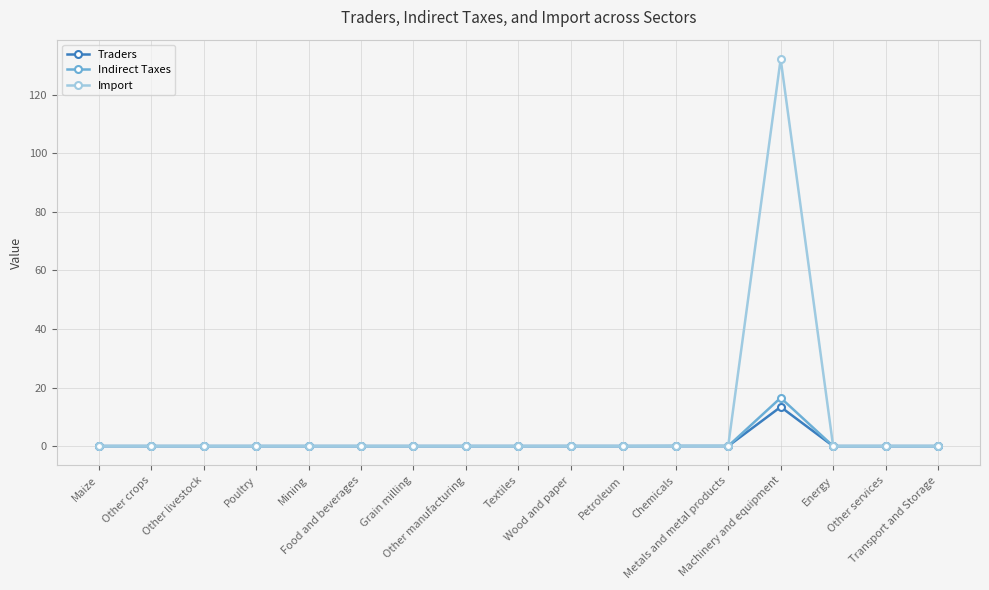

Which series has the largest total across all categories?

Import